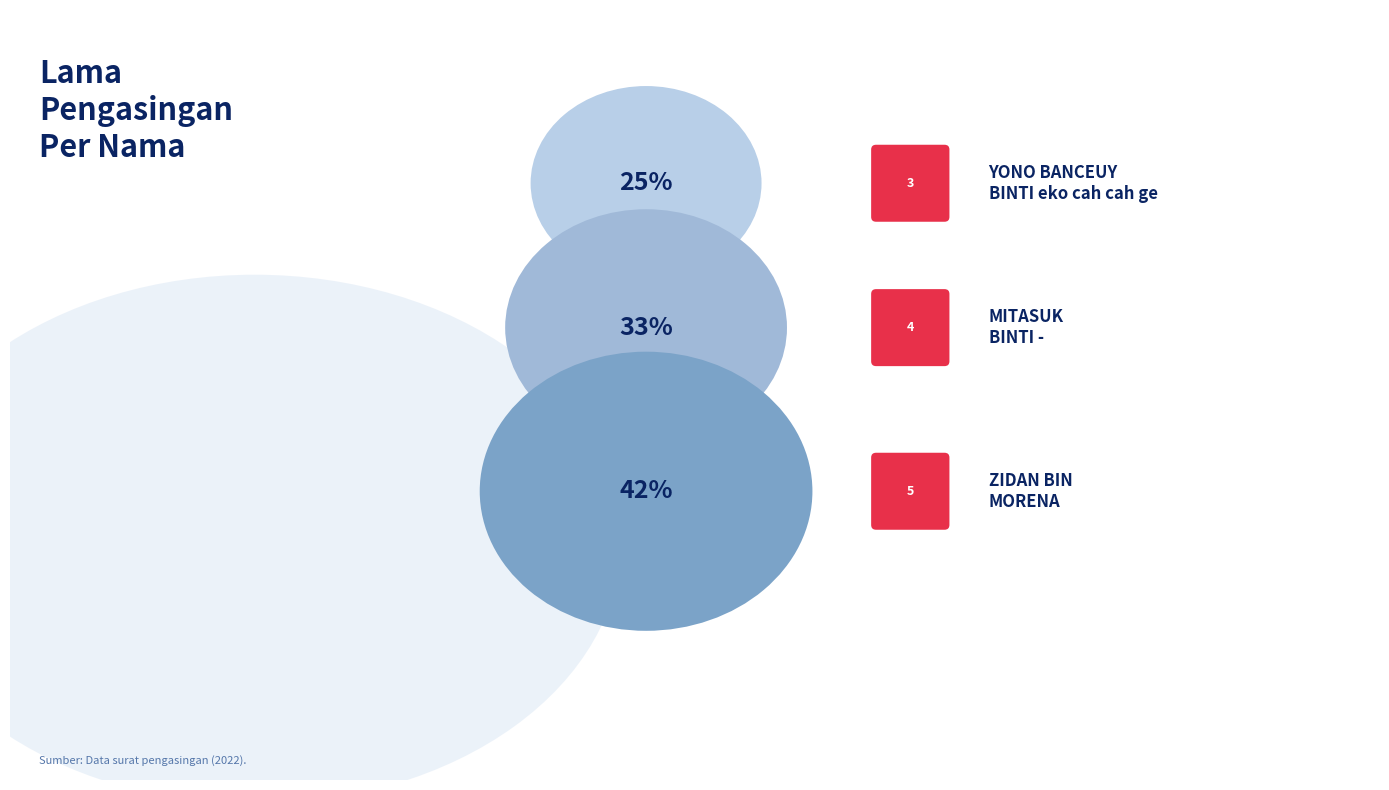

To the nearest percent, what is the difference between the largest and smallest slice percentages?

17%